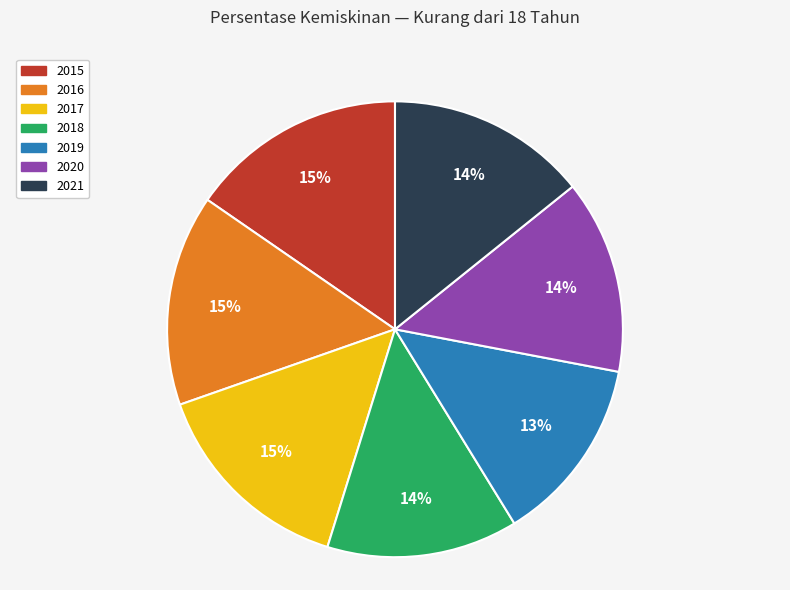

Do 2015 and 2018 together represent more than half of the pie?

No